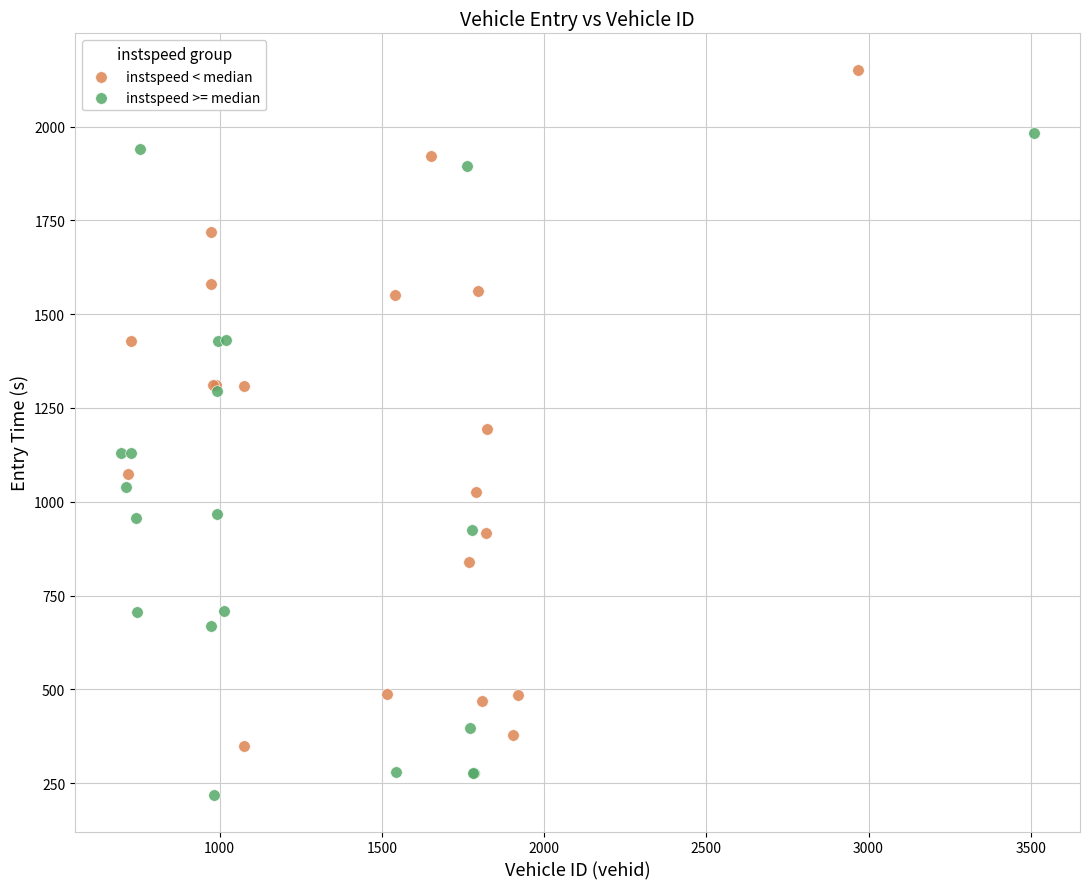

Which series contains the lowest Y value?

instspeed >= median